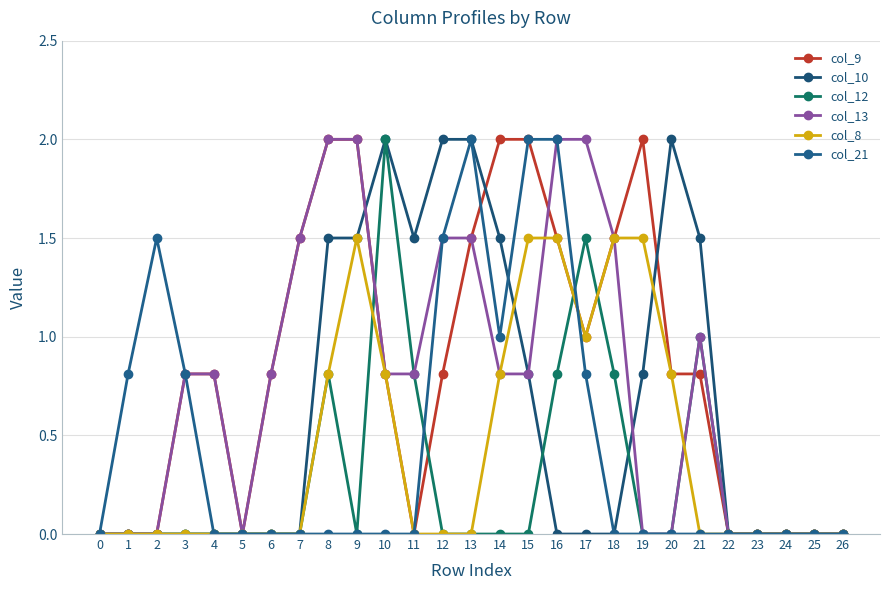

Reading right to left, list all the values displayed in this chart.

col_9: 0.0	0.0	0.0	0.0	0.0	0.8	0.8	2.0	1.5	1.0	1.5	2.0	2.0	1.5	0.8	0.0	0.8	2.0	2.0	1.5	0.8	0.0	0.8	0.8	0.0	0.0	0.0
col_10: 0.0	0.0	0.0	0.0	0.0	1.5	2.0	0.8	0.0	0.0	0.0	0.8	1.5	2.0	2.0	1.5	2.0	1.5	1.5	0.0	0.0	0.0	0.0	0.0	0.0	0.0	0.0
col_12: 0.0	0.0	0.0	0.0	0.0	1.0	0.0	0.0	0.8	1.5	0.8	0.0	0.0	0.0	0.0	0.8	2.0	0.0	0.8	0.0	0.0	0.0	0.0	0.0	0.0	0.0	0.0
col_13: 0.0	0.0	0.0	0.0	0.0	1.0	0.0	0.0	1.5	2.0	2.0	0.8	0.8	1.5	1.5	0.8	0.8	2.0	2.0	1.5	0.8	0.0	0.8	0.8	0.0	0.0	0.0
col_8: 0.0	0.0	0.0	0.0	0.0	0.0	0.8	1.5	1.5	1.0	1.5	1.5	0.8	0.0	0.0	0.0	0.8	1.5	0.8	0.0	0.0	0.0	0.0	0.0	0.0	0.0	0.0
col_21: 0.0	0.0	0.0	0.0	0.0	0.0	0.0	0.0	0.0	0.8	2.0	2.0	1.0	2.0	1.5	0.0	0.0	0.0	0.0	0.0	0.0	0.0	0.0	0.8	1.5	0.8	0.0